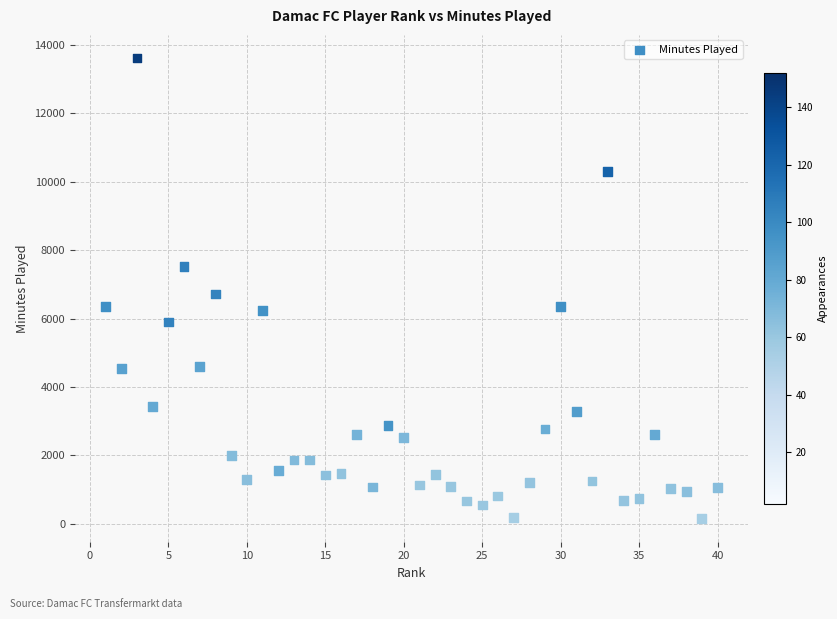

What Y value in the scatter plot is closest to 6887?

6721